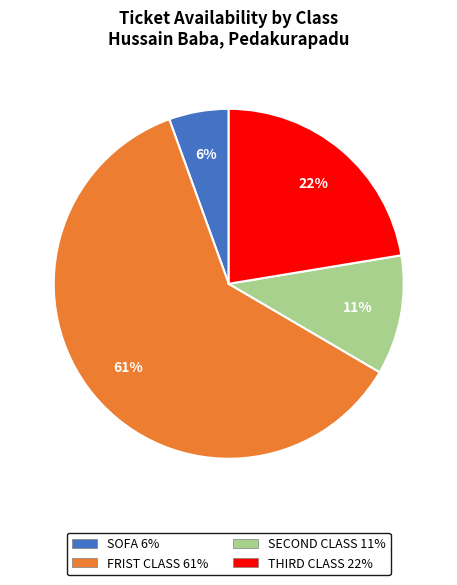

Is there a majority slice in this chart?

Yes